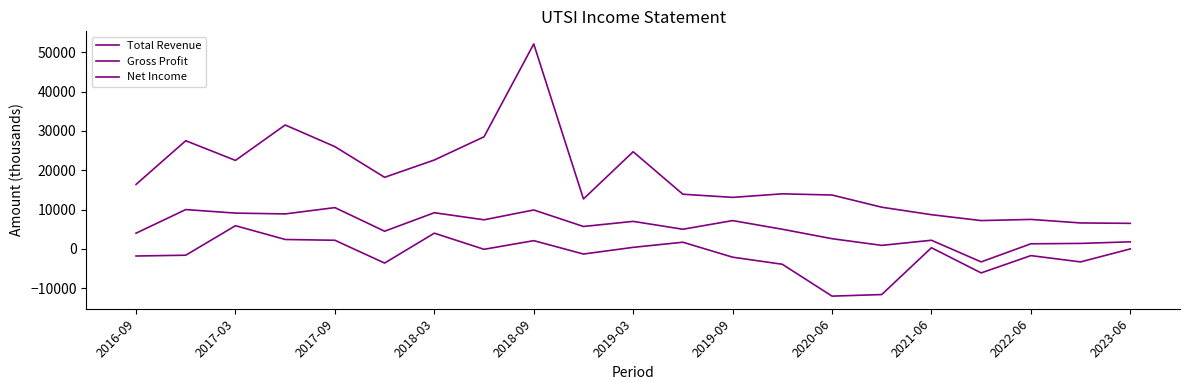

What is the minimum value for Gross Profit?

-3300